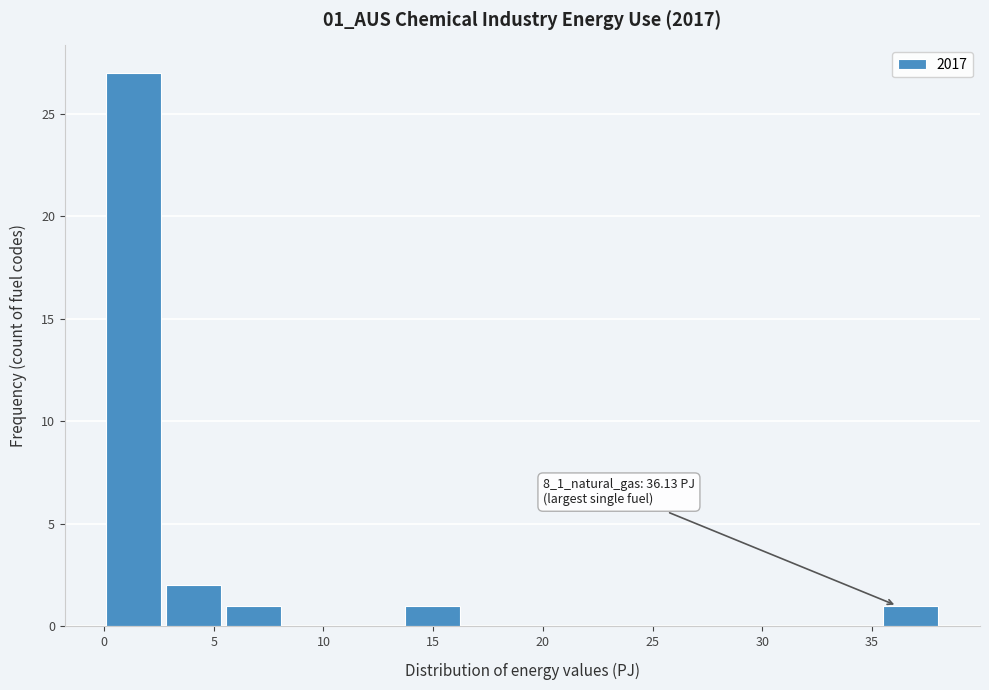

Over which range of the x-axis is the bar tallest?

0.0 to 2.5